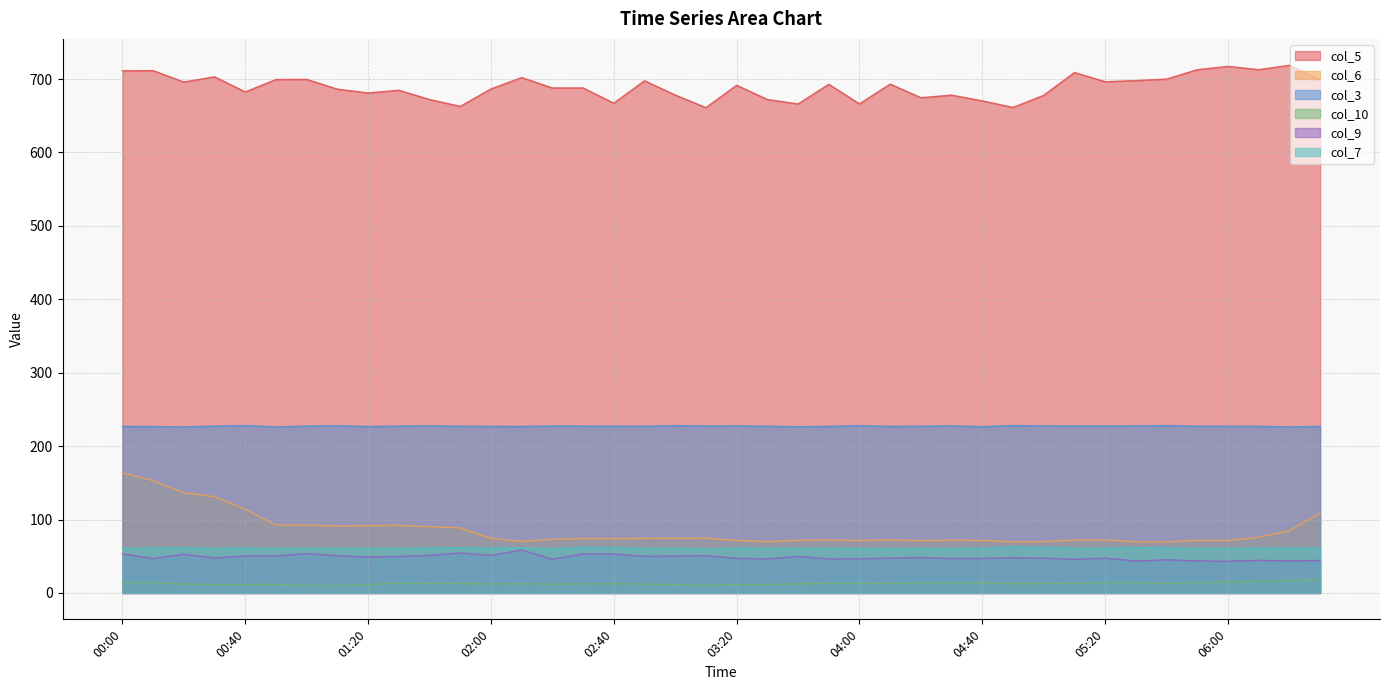

At how many categories does at least one series exceed 124?

40